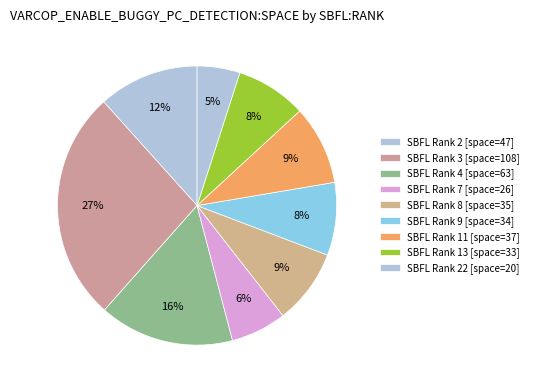

Does any single category account for the majority?

No